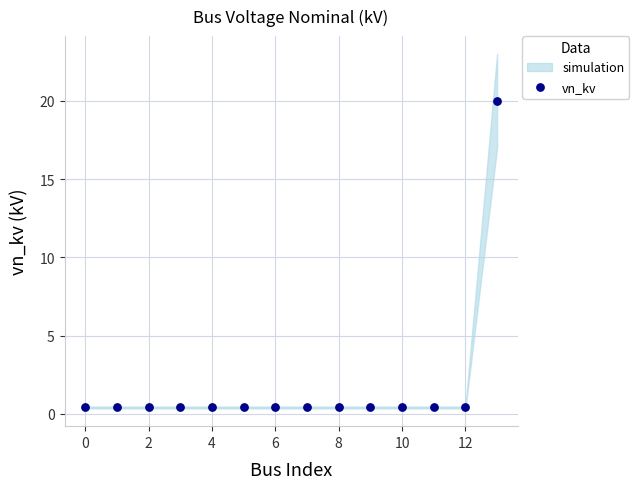

What is the range of Y values (max minus min)?

19.6